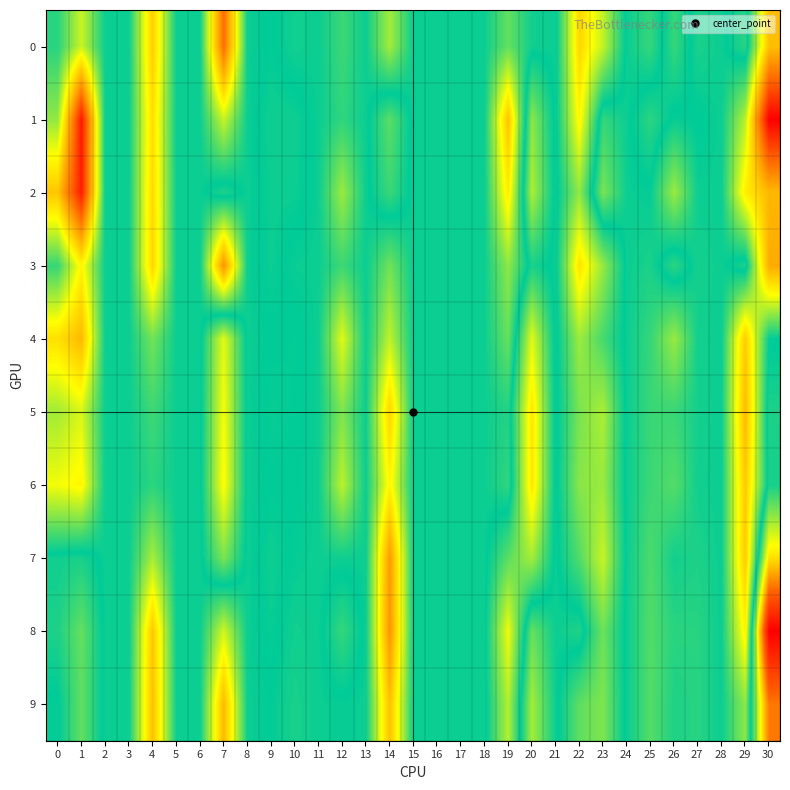

At which category does the chart reach its peak across all series?

30